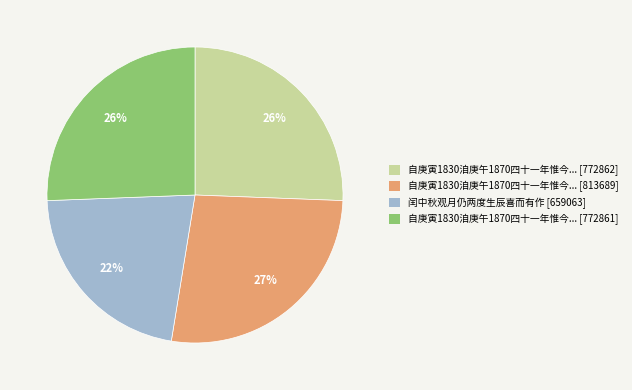

Which category has the smallest portion of the pie?

闰中秋观月仍两度生辰喜而有作 [659063]